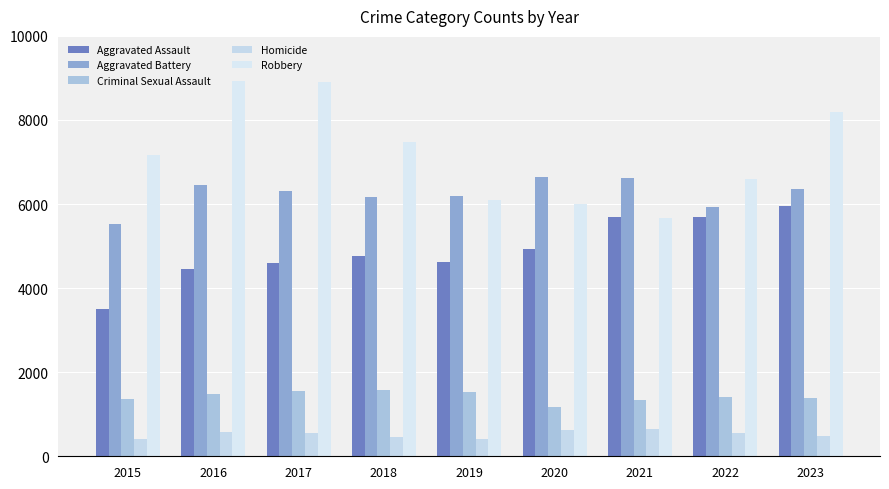

True or false: Aggravated Battery has a value of 6643 at 2020.

True